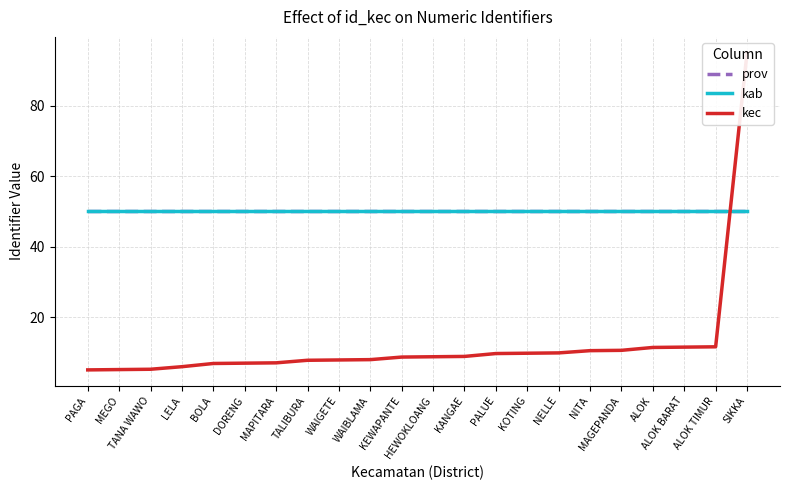

How many lines are shown in the chart?

3